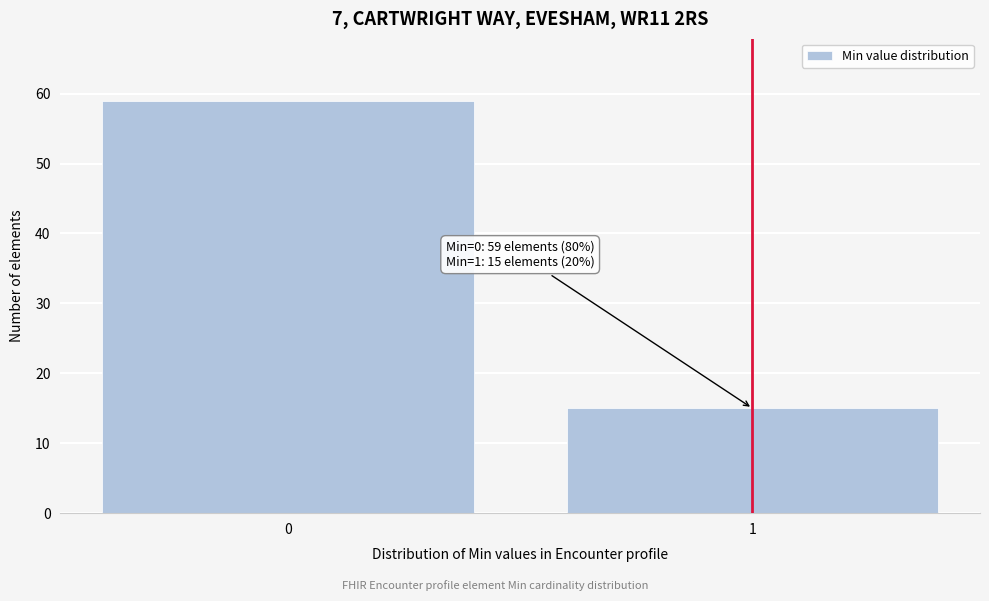

Reading left to right, what are all the values shown in this chart?

59	15